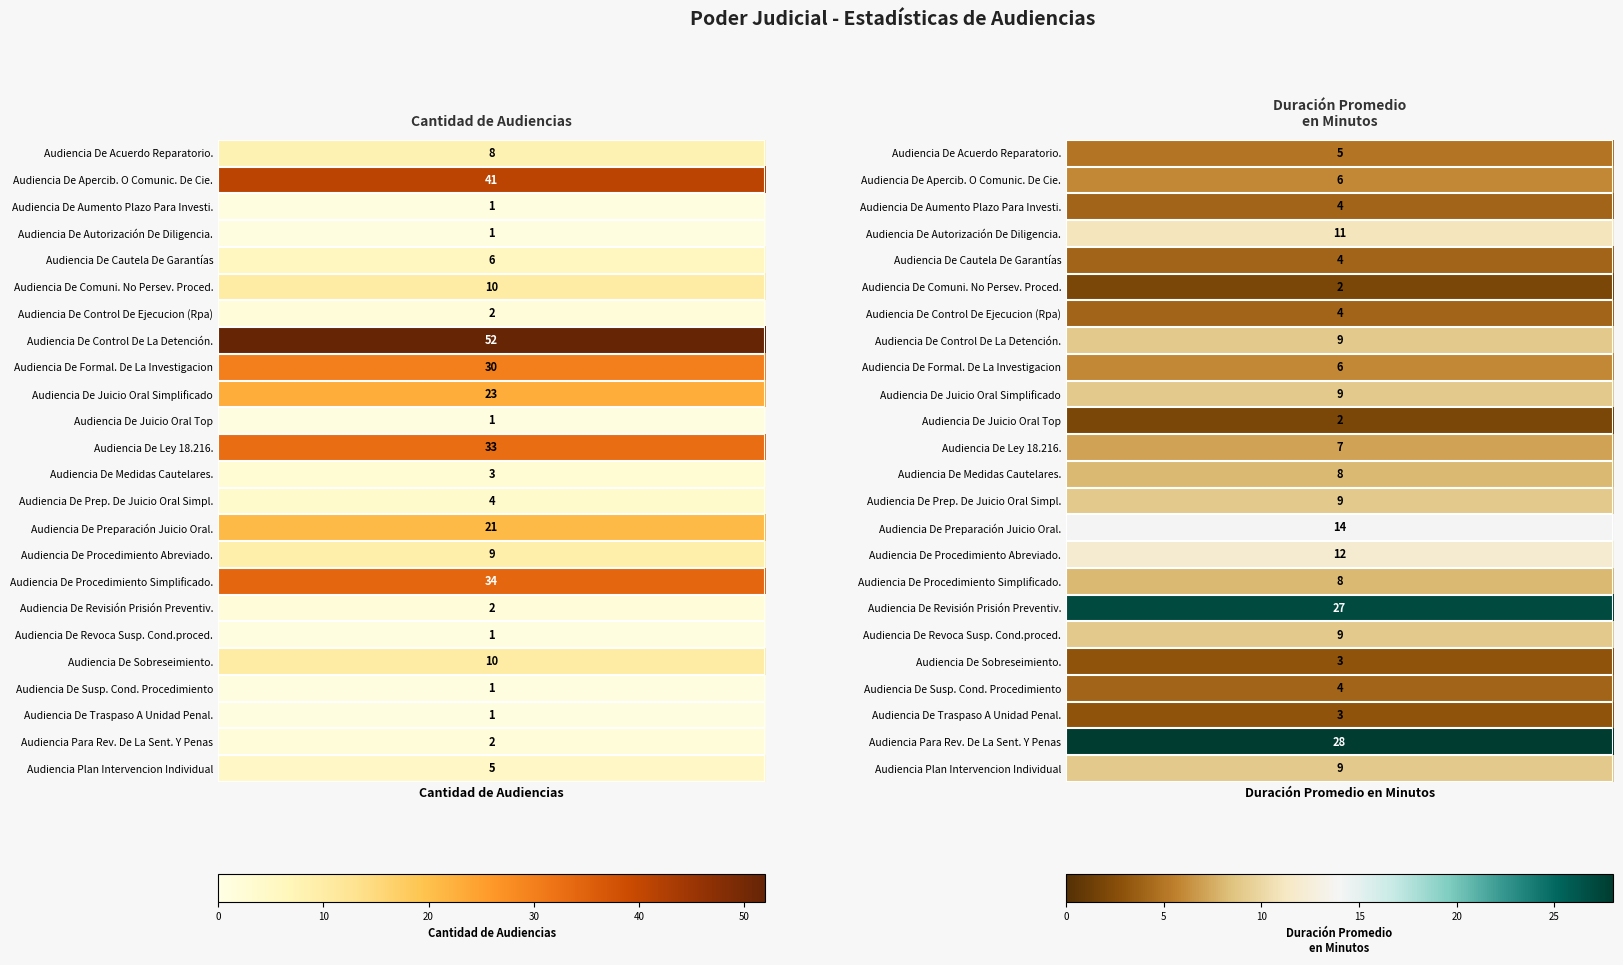

What is the minimum value for Audiencia De Prep. De Juicio Oral Simpl.?

4